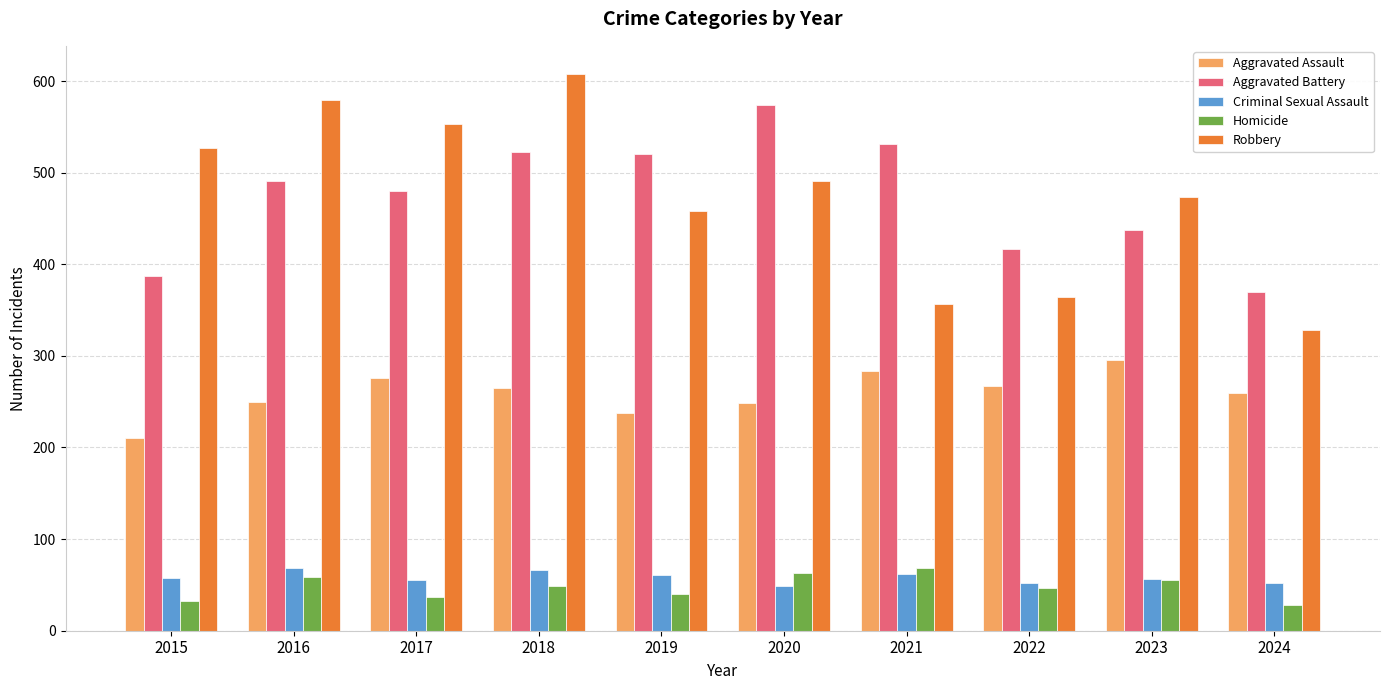

The value of Robbery at 2021 is 514. True or false?

False